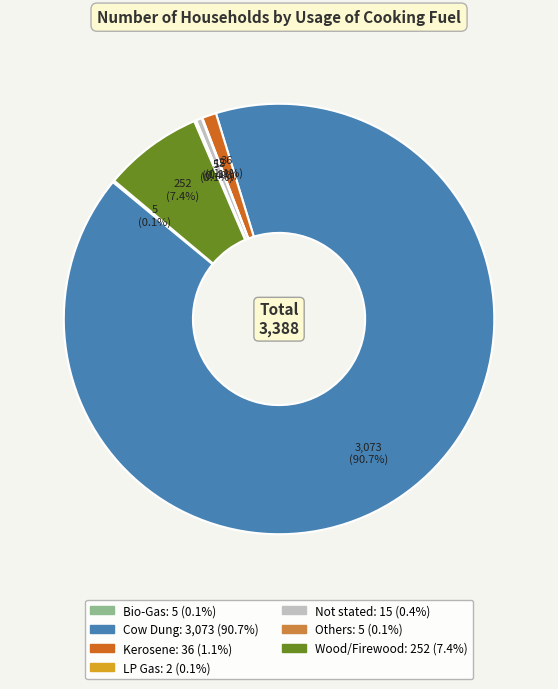

What is the majority slice?

Cow Dung